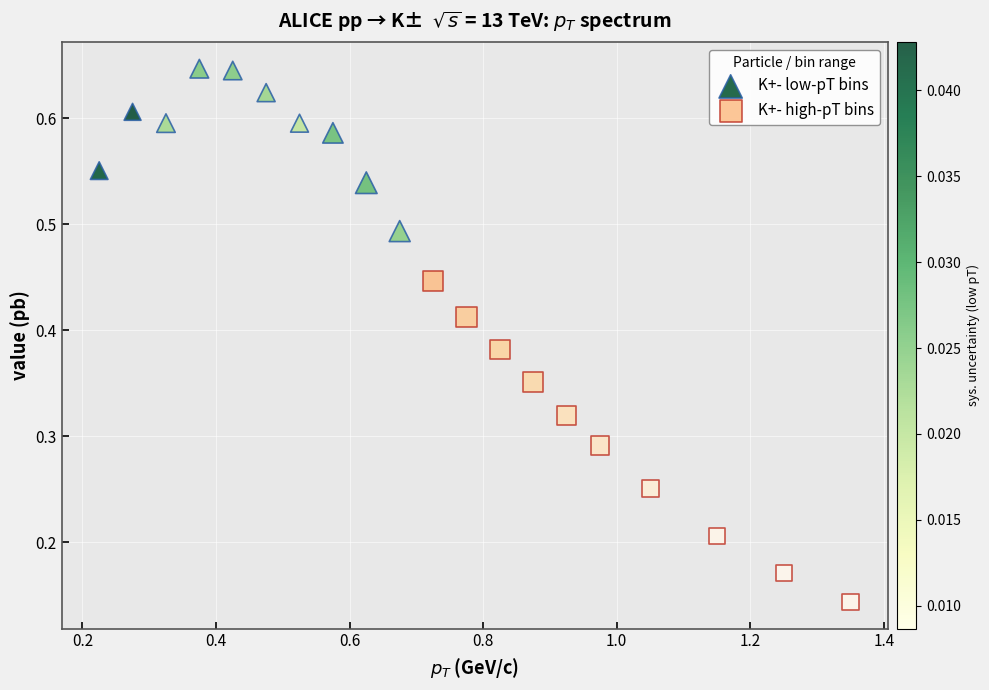

Which series contains the lowest Y value?

K+- high-pT bins